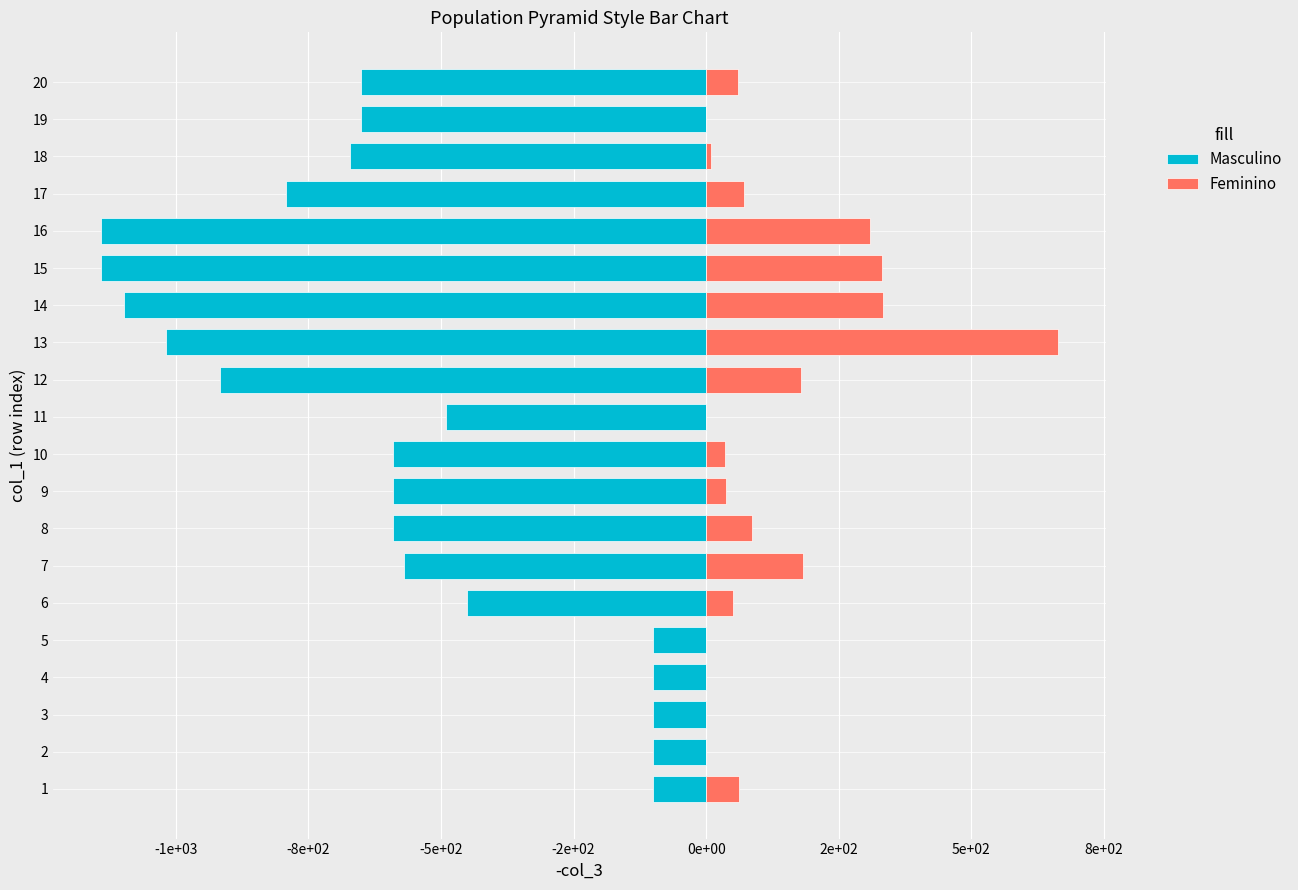

Rank the series by their average value, from lowest to highest.

Masculino, Feminino